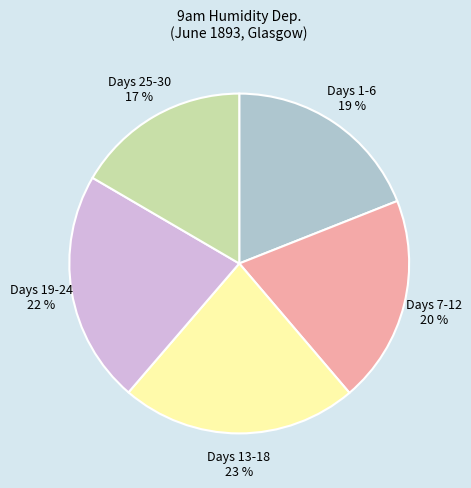

To the nearest percent, what is the average slice percentage?

20%